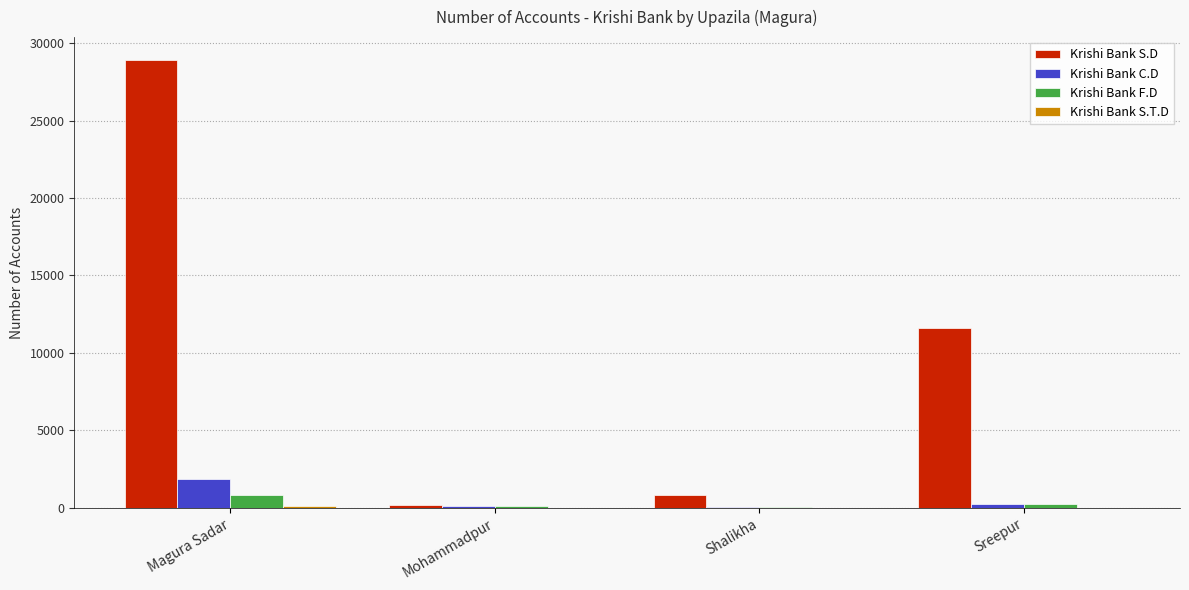

Which series changed the most between Mohammadpur and Shalikha?

Krishi Bank S.D